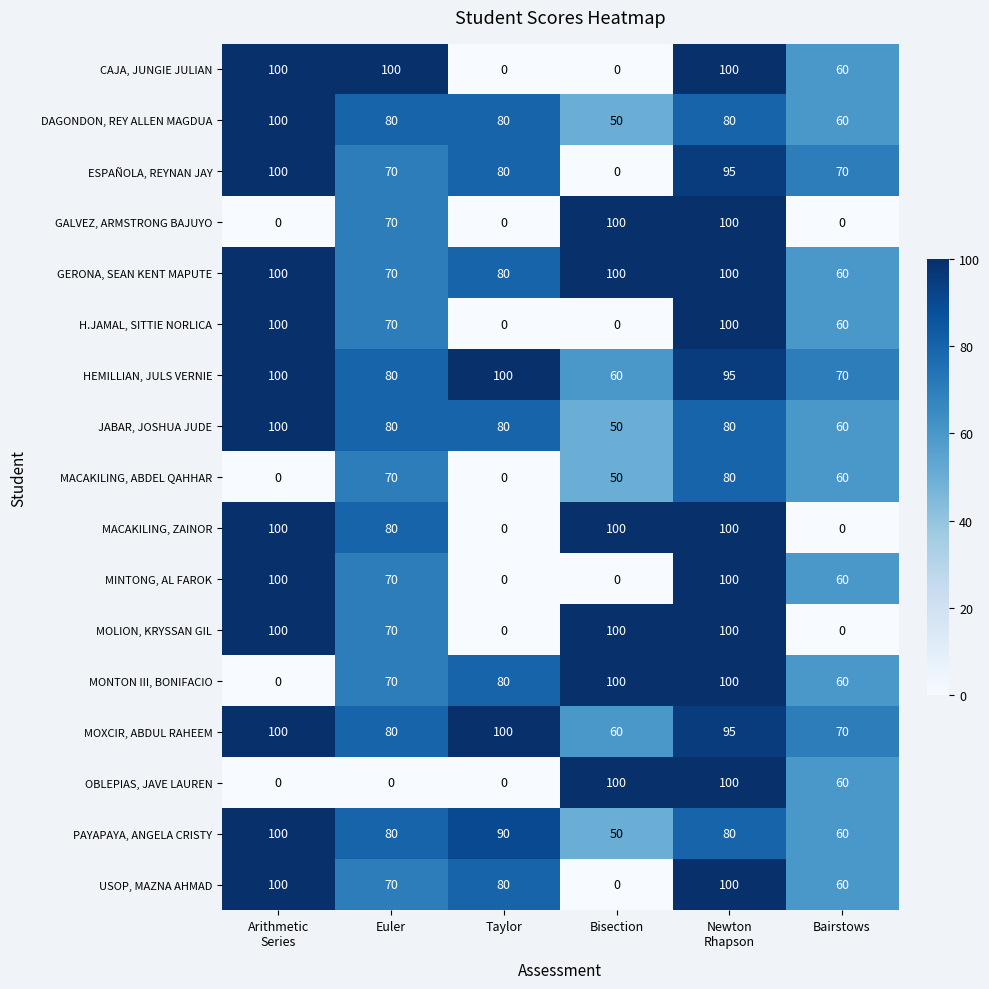

What is the approximate value of MOLION, KRYSSAN GIL at Euler?

70